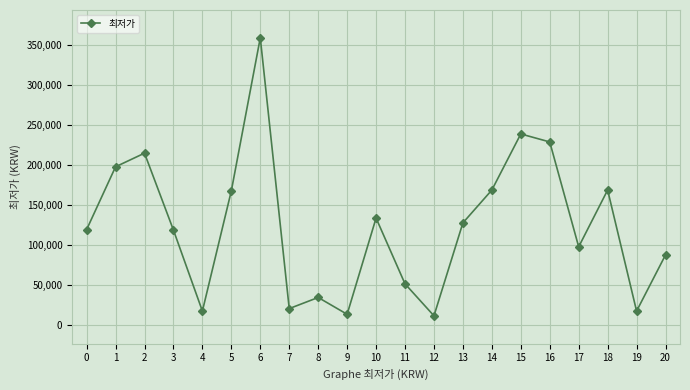

Is it true that the value at 10 is 93078?

False